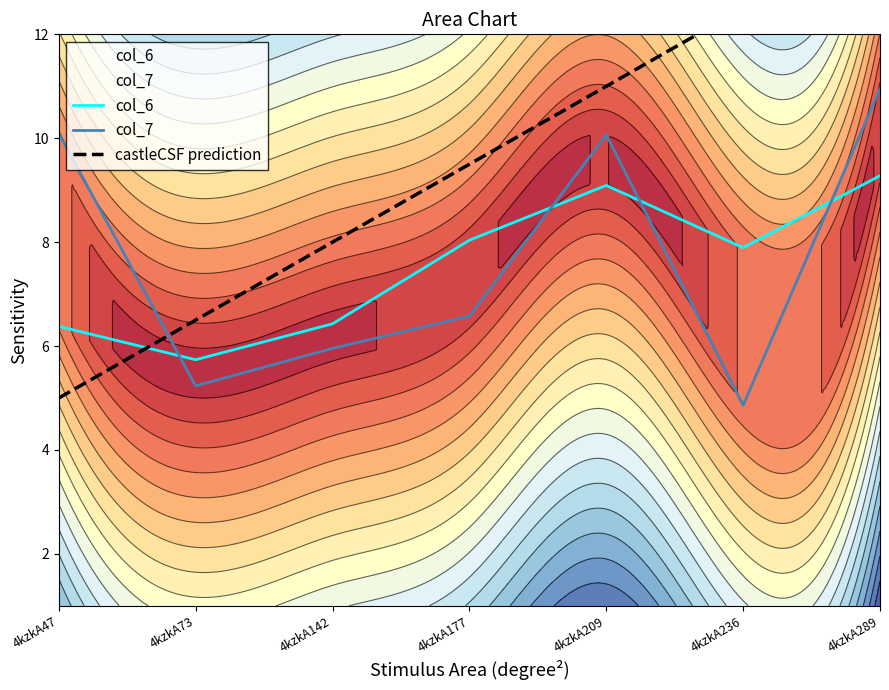

True or false: col_7 has more than 0 points higher than both neighbors.

True